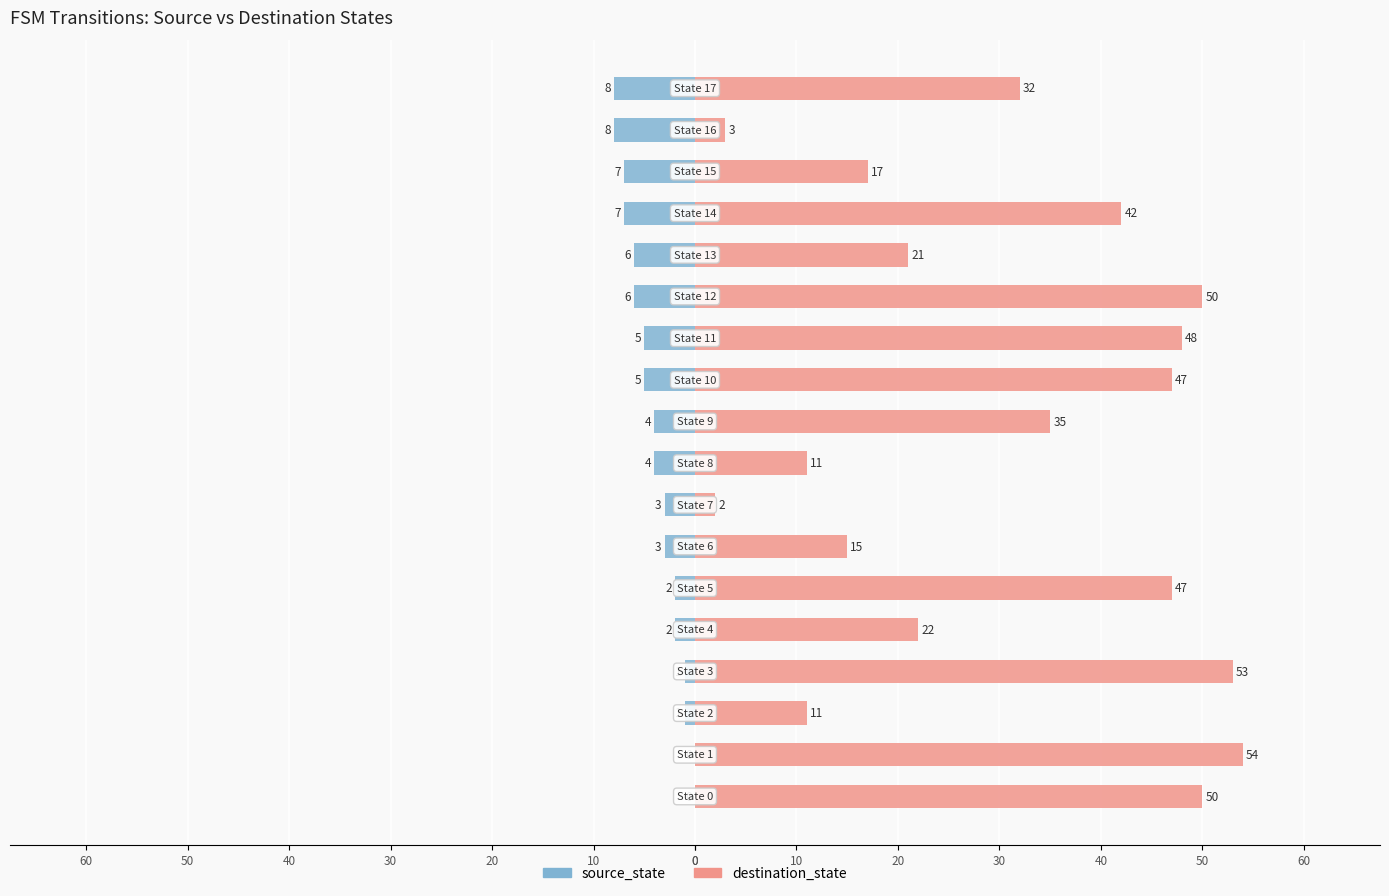

What is the sum of all source_state values?

-72